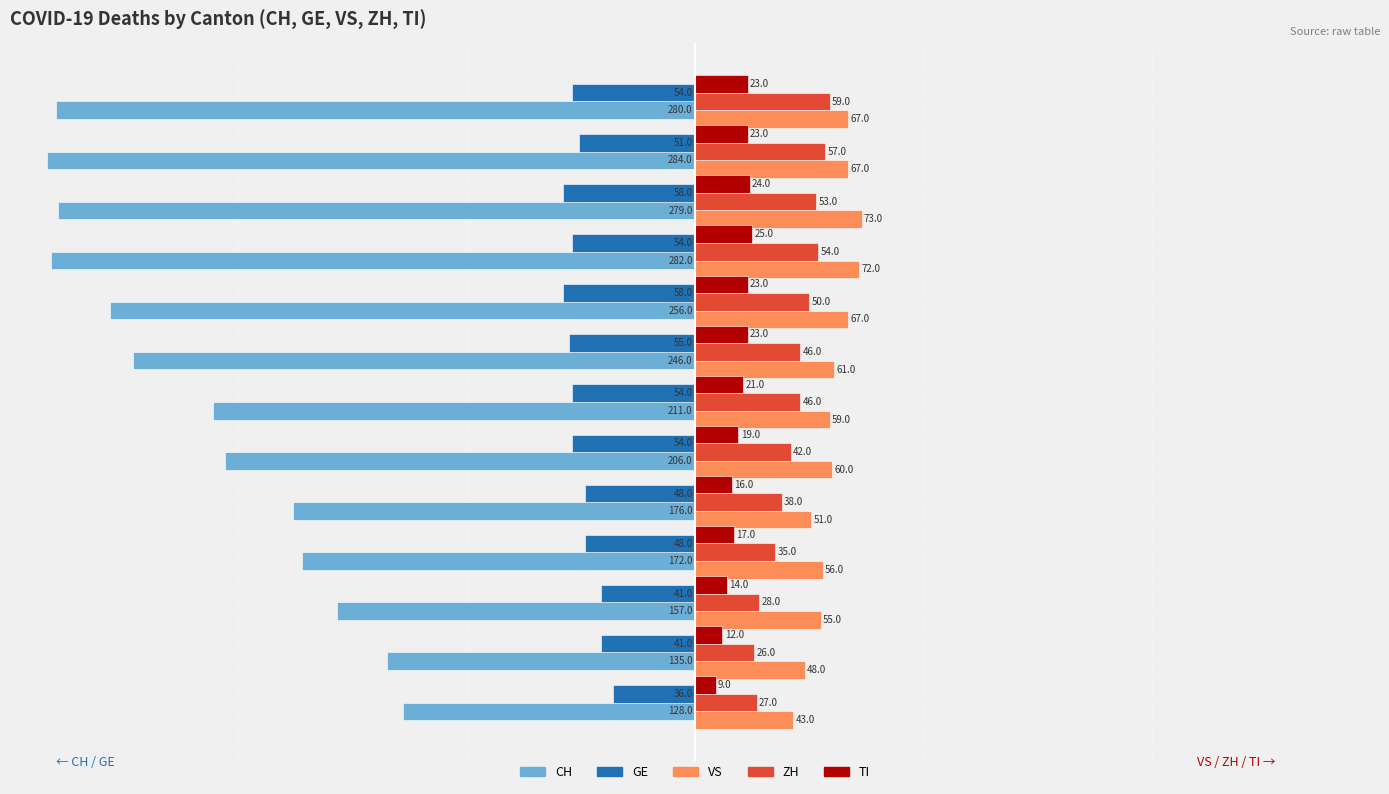

Is the value of GE at 2020-04-01 greater than the value of VS at 2020-03-21?

No